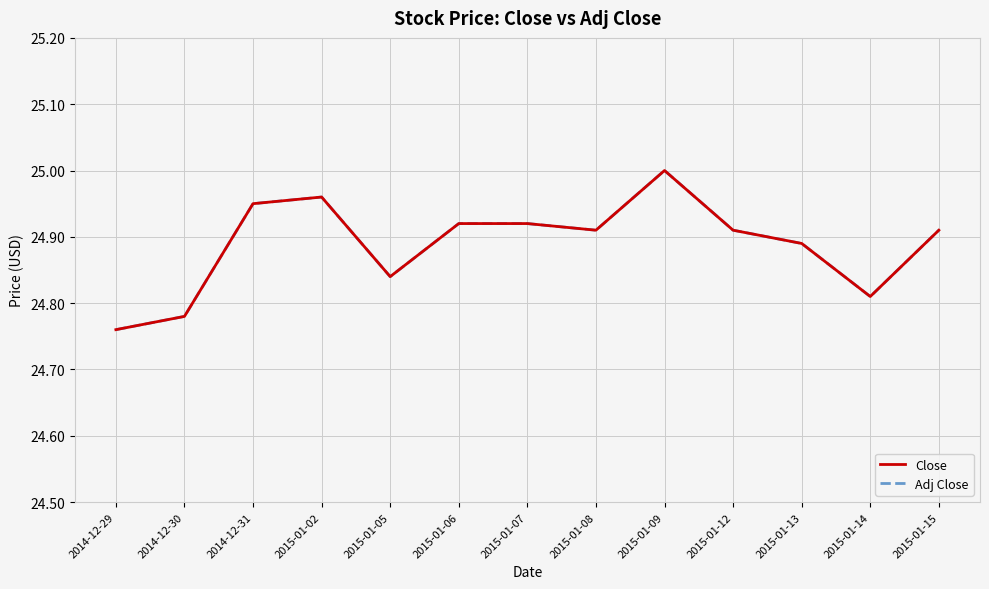

List the series in order of their peak value, highest first.

Close, Adj Close